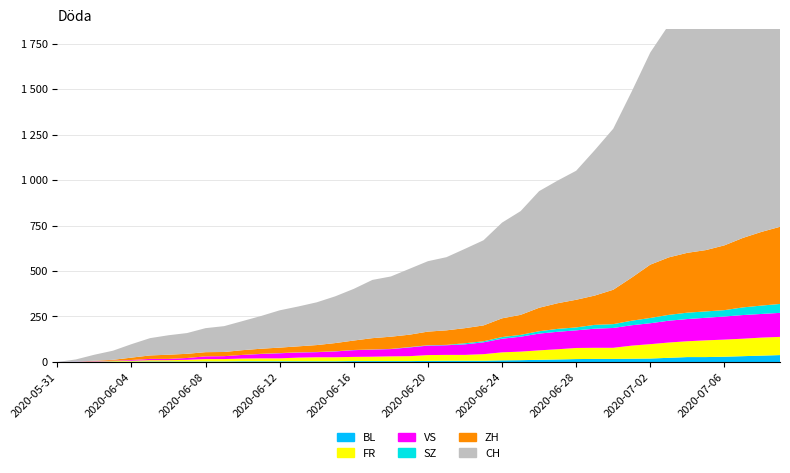

Reading left to right, what are all the values shown in this chart?

BL: 2020-05-31=0	2020-06-01=1	2020-06-02=1	2020-06-03=2	2020-06-04=2	2020-06-05=3	2020-06-06=3	2020-06-07=3	2020-06-08=3	2020-06-09=3	2020-06-10=4	2020-06-11=4	2020-06-12=4	2020-06-13=4	2020-06-14=4	2020-06-15=4	2020-06-16=5	2020-06-17=5	2020-06-18=5	2020-06-19=5	2020-06-20=6	2020-06-21=7	2020-06-22=7	2020-06-23=7	2020-06-24=9	2020-06-25=10	2020-06-26=12	2020-06-27=14	2020-06-28=16	2020-06-29=17	2020-06-30=17	2020-07-01=18	2020-07-02=19	2020-07-03=23	2020-07-04=27	2020-07-05=27	2020-07-06=29	2020-07-07=32	2020-07-08=35	2020-07-09=38
FR: 2020-05-31=0	2020-06-01=0	2020-06-02=2	2020-06-03=3	2020-06-04=5	2020-06-05=7	2020-06-06=7	2020-06-07=9	2020-06-08=13	2020-06-09=13	2020-06-10=15	2020-06-11=16	2020-06-12=16	2020-06-13=20	2020-06-14=22	2020-06-15=22	2020-06-16=23	2020-06-17=24	2020-06-18=26	2020-06-19=27	2020-06-20=32	2020-06-21=32	2020-06-22=32	2020-06-23=36	2020-06-24=44	2020-06-25=47	2020-06-26=52	2020-06-27=56	2020-06-28=61	2020-06-29=61	2020-06-30=61	2020-07-01=72	2020-07-02=79	2020-07-03=84	2020-07-04=87	2020-07-05=92	2020-07-06=94	2020-07-07=96	2020-07-08=99	2020-07-09=100
VS: 2020-05-31=0	2020-06-01=1	2020-06-02=2	2020-06-03=2	2020-06-04=4	2020-06-05=7	2020-06-06=7	2020-06-07=10	2020-06-08=15	2020-06-09=16	2020-06-10=20	2020-06-11=24	2020-06-12=28	2020-06-13=28	2020-06-14=28	2020-06-15=32	2020-06-16=37	2020-06-17=39	2020-06-18=40	2020-06-19=48	2020-06-20=52	2020-06-21=53	2020-06-22=58	2020-06-23=65	2020-06-24=75	2020-06-25=82	2020-06-26=92	2020-06-27=96	2020-06-28=97	2020-06-29=105	2020-06-30=109	2020-07-01=112	2020-07-02=115	2020-07-03=120	2020-07-04=122	2020-07-05=124	2020-07-06=127	2020-07-07=130	2020-07-08=130	2020-07-09=132
SZ: 2020-05-31=0	2020-06-01=0	2020-06-02=0	2020-06-03=0	2020-06-04=0	2020-06-05=0	2020-06-06=0	2020-06-07=0	2020-06-08=0	2020-06-09=0	2020-06-10=0	2020-06-11=1	2020-06-12=1	2020-06-13=1	2020-06-14=1	2020-06-15=1	2020-06-16=1	2020-06-17=1	2020-06-18=1	2020-06-19=2	2020-06-20=2	2020-06-21=2	2020-06-22=6	2020-06-23=6	2020-06-24=9	2020-06-25=10	2020-06-26=13	2020-06-27=16	2020-06-28=16	2020-06-29=21	2020-06-30=21	2020-07-01=25	2020-07-02=29	2020-07-03=32	2020-07-04=35	2020-07-05=35	2020-07-06=35	2020-07-07=42	2020-07-08=46	2020-07-09=49
ZH: 2020-05-31=0	2020-06-01=0	2020-06-02=2	2020-06-03=5	2020-06-04=13	2020-06-05=19	2020-06-06=23	2020-06-07=23	2020-06-08=23	2020-06-09=23	2020-06-10=26	2020-06-11=28	2020-06-12=30	2020-06-13=33	2020-06-14=38	2020-06-15=45	2020-06-16=52	2020-06-17=62	2020-06-18=67	2020-06-19=68	2020-06-20=75	2020-06-21=80	2020-06-22=83	2020-06-23=87	2020-06-24=103	2020-06-25=110	2020-06-26=129	2020-06-27=141	2020-06-28=152	2020-06-29=161	2020-06-30=189	2020-07-01=237	2020-07-02=293	2020-07-03=316	2020-07-04=329	2020-07-05=337	2020-07-06=356	2020-07-07=382	2020-07-08=405	2020-07-09=424
CH: 2020-05-31=0	2020-06-01=12	2020-06-02=33	2020-06-03=50	2020-06-04=74	2020-06-05=95	2020-06-06=107	2020-06-07=114	2020-06-08=132	2020-06-09=142	2020-06-10=160	2020-06-11=180	2020-06-12=205	2020-06-13=219	2020-06-14=235	2020-06-15=257	2020-06-16=284	2020-06-17=320	2020-06-18=331	2020-06-19=362	2020-06-20=387	2020-06-21=402	2020-06-22=436	2020-06-23=468	2020-06-24=526	2020-06-25=570	2020-06-26=641	2020-06-27=674	2020-06-28=709	2020-06-29=799	2020-06-30=885	2020-07-01=1023	2020-07-02=1166	2020-07-03=1278	2020-07-04=1321	2020-07-05=1373	2020-07-06=1458	2020-07-07=1549	2020-07-08=1651	2020-07-09=1743